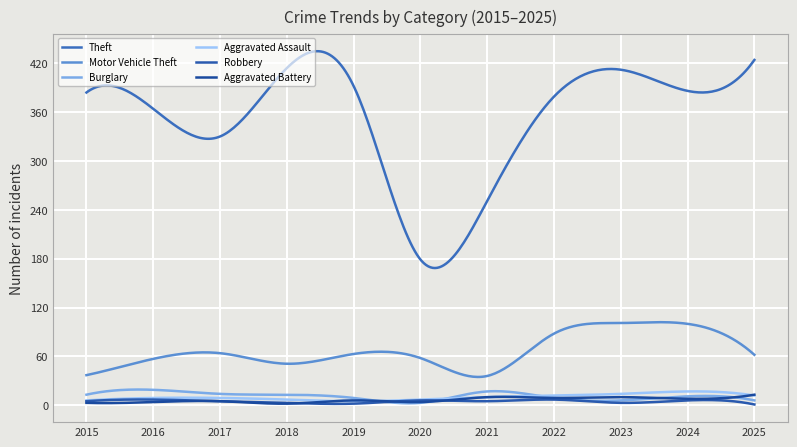

What is the sum of all Aggravated Battery values?

1941.1